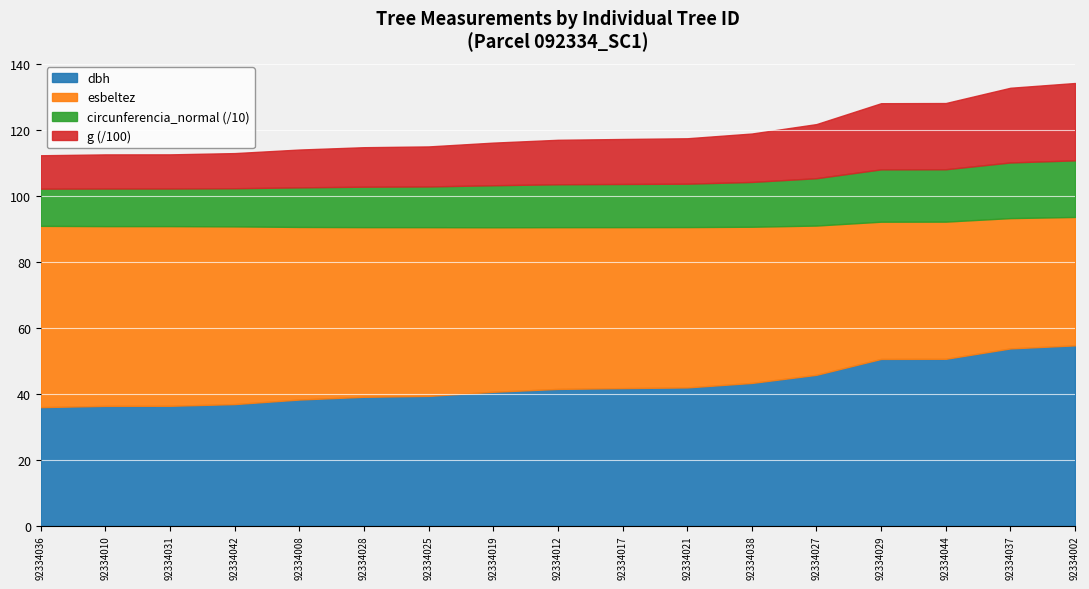

What is the total value across all series at 92334012?

117.0